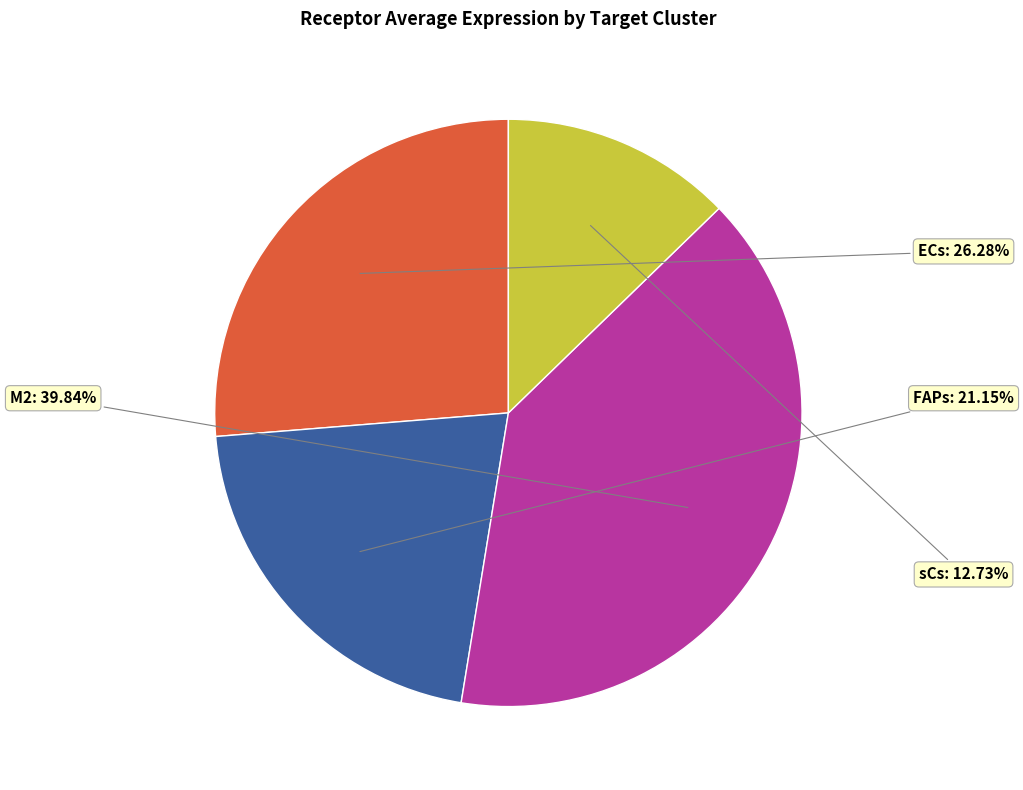

Does any single category account for the majority?

No